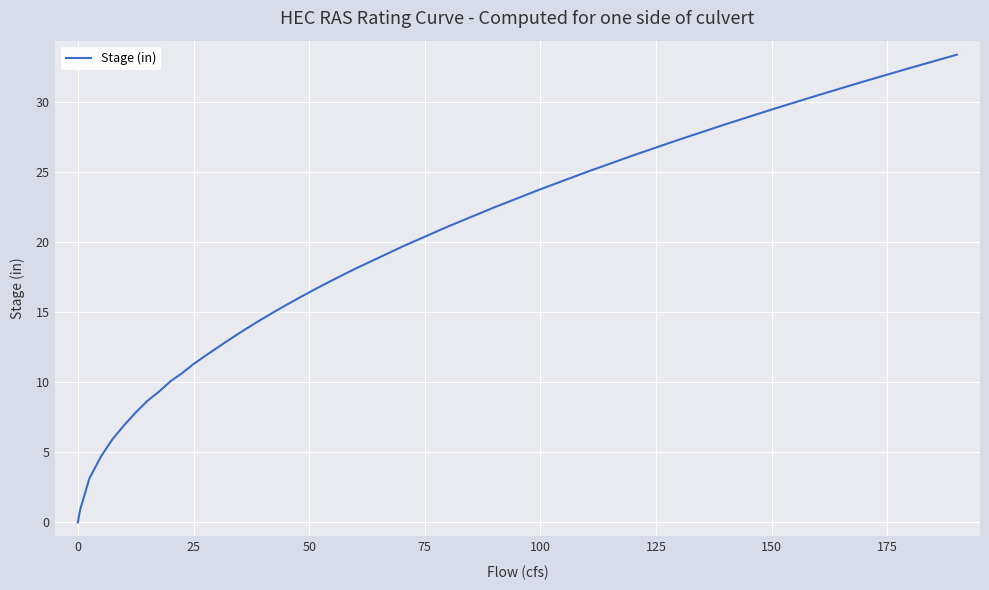

What is the greatest value displayed?

33.4